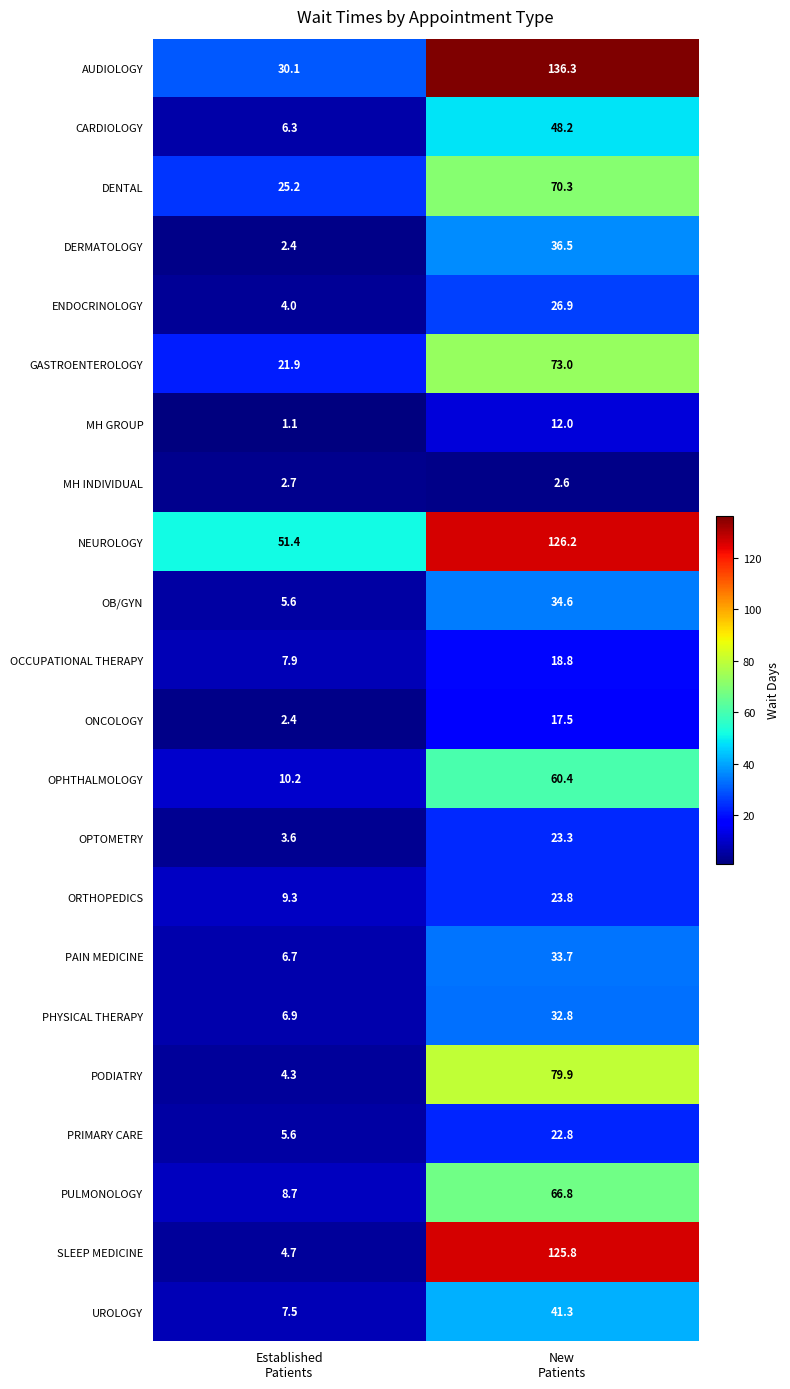

What is the smallest value displayed?

1.1